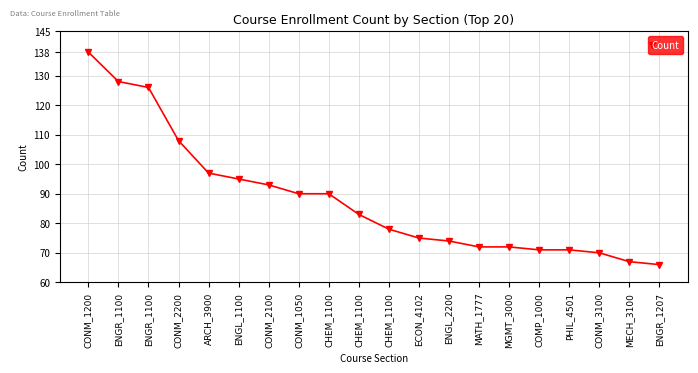

Rank the categories by value from highest to lowest.

CONM_1200, ENGR_1100, ENGR_1100, CONM_2200, ARCH_3900, ENGL_1100, CONM_2100, CONM_1050, CHEM_1100, CHEM_1100, CHEM_1100, ECON_4102, ENGL_2200, MATH_1777, MGMT_3000, COMP_1000, PHIL_4501, CONM_3100, MECH_3100, ENGR_1207